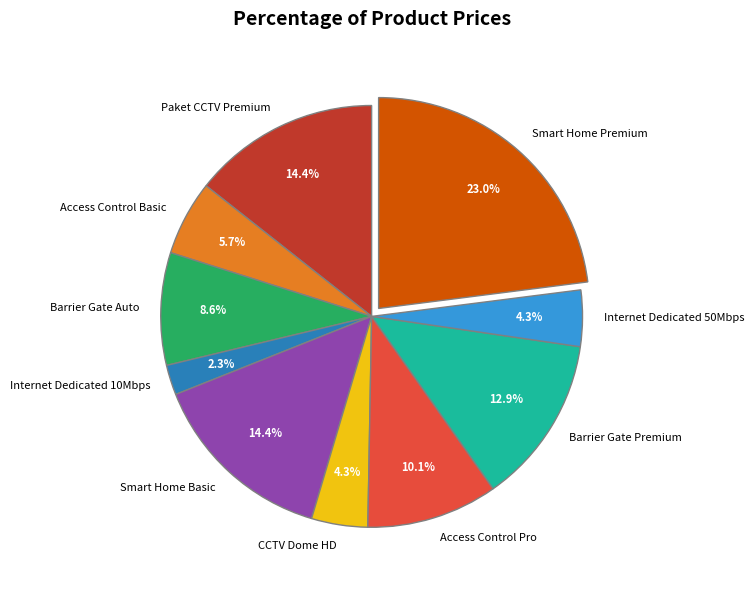

How many slices are in this pie chart?

10